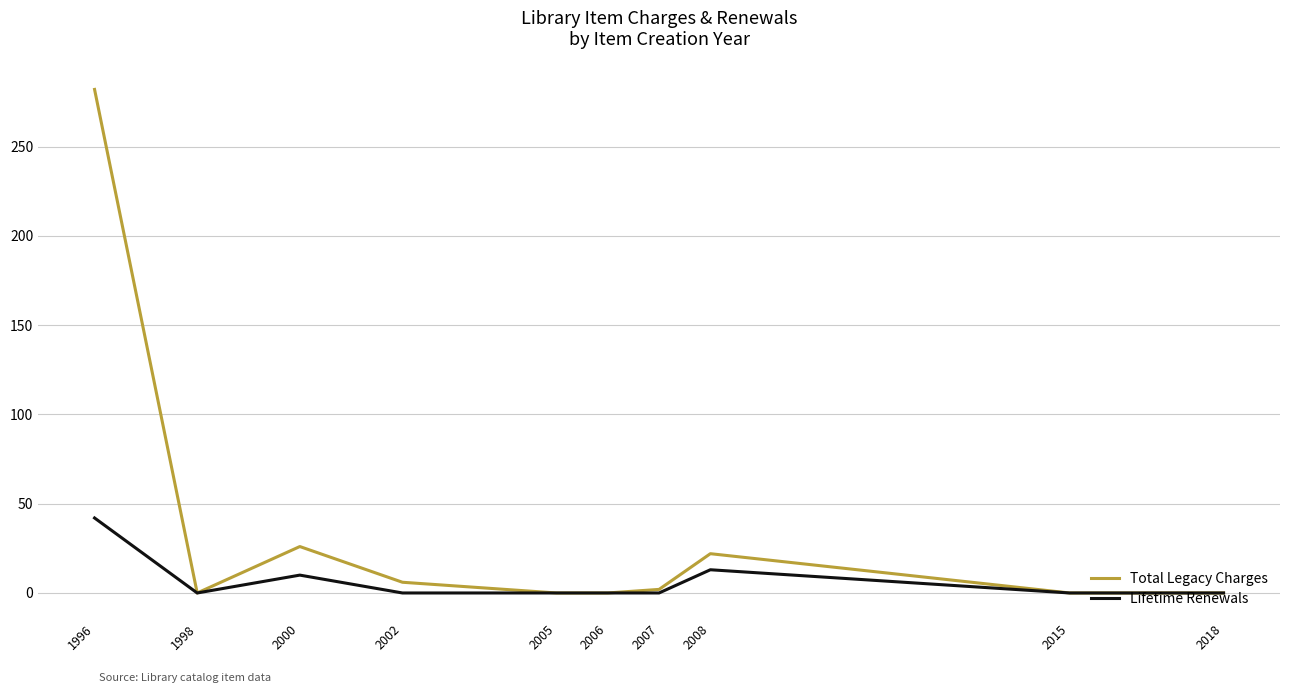

Which label corresponds to the largest value in the chart?

1996